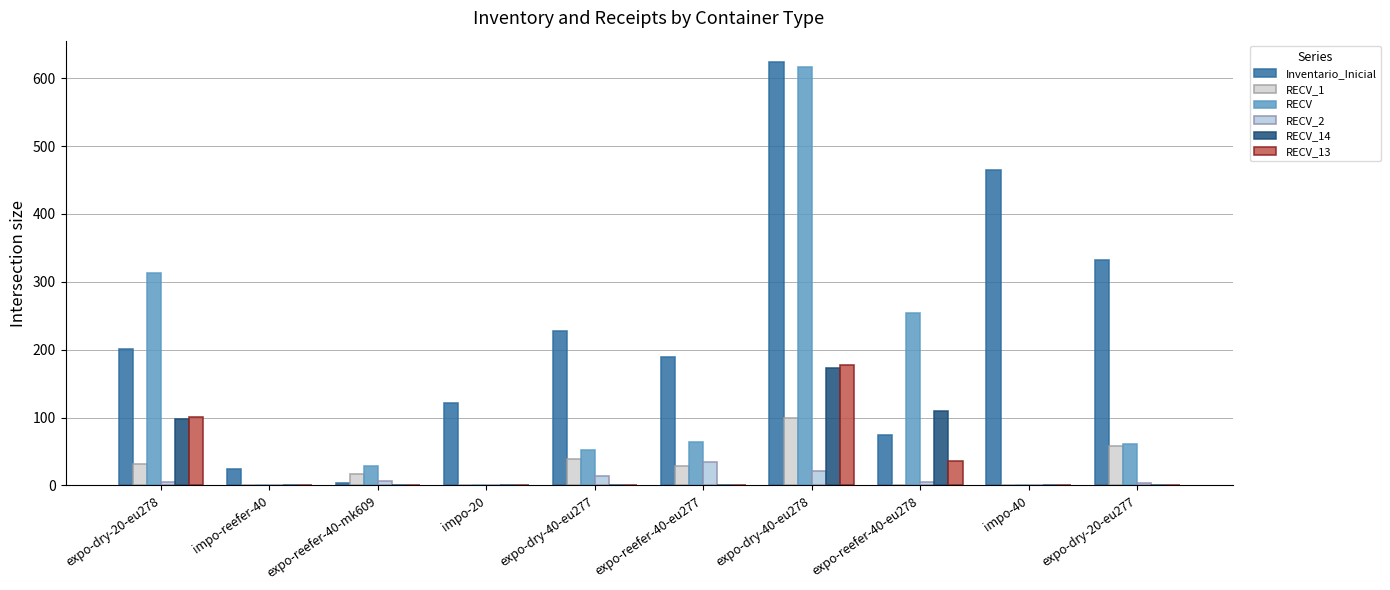

Between expo-dry-40-eu277 and impo-20, which is larger?

expo-dry-40-eu277